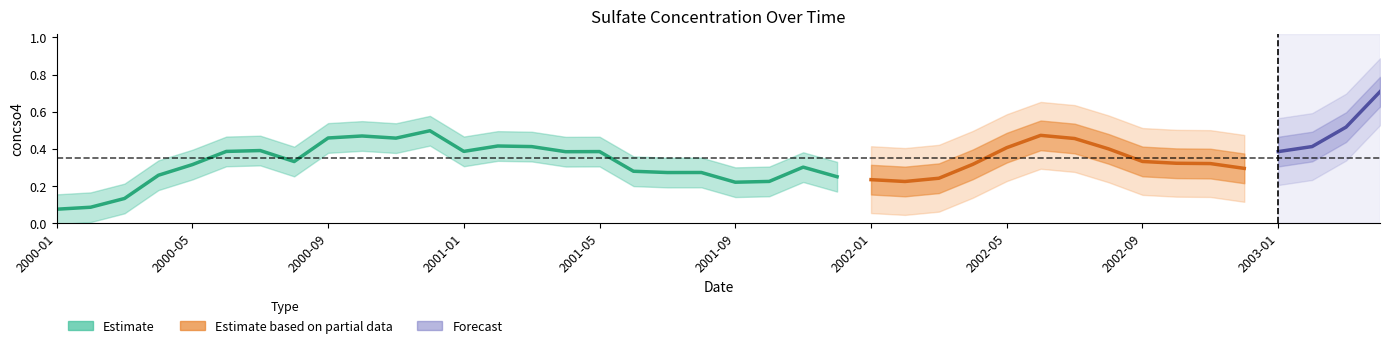

The chart shows a value of 0.2 at 2000-04. True or false?

True